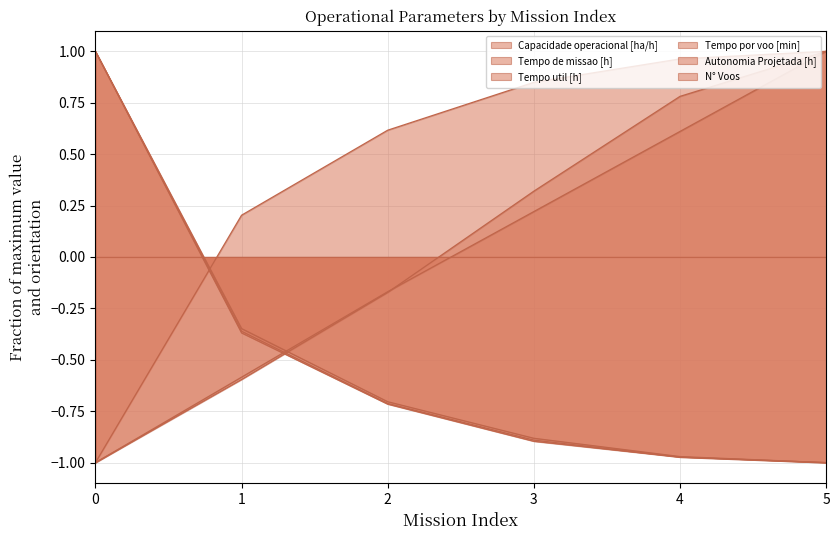

Rank the series by their maximum value, from lowest to highest.

Capacidade operacional [ha/h], Tempo de missao [h], Tempo util [h], Tempo por voo [min], Autonomia Projetada [h], N° Voos